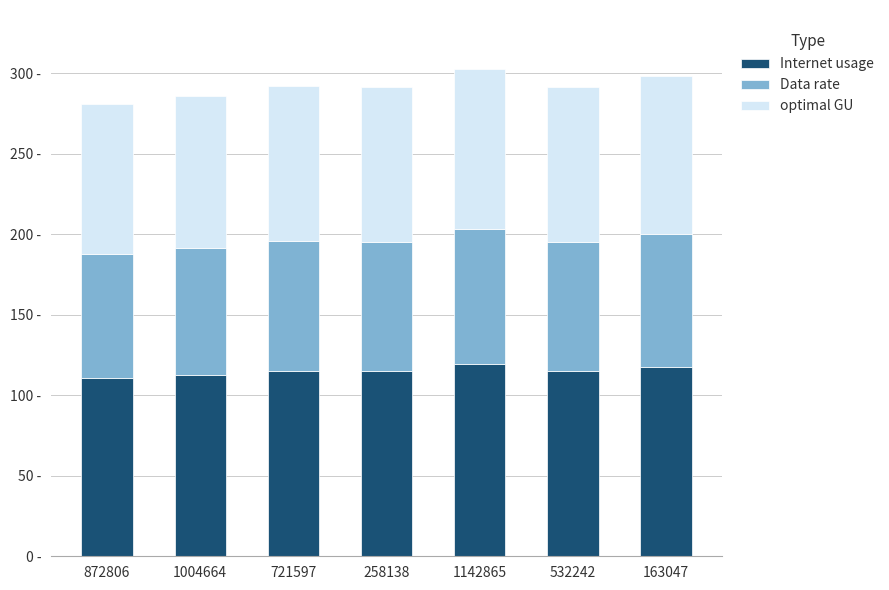

What are all the series names shown in the legend?

Internet usage, Data rate, optimal GU